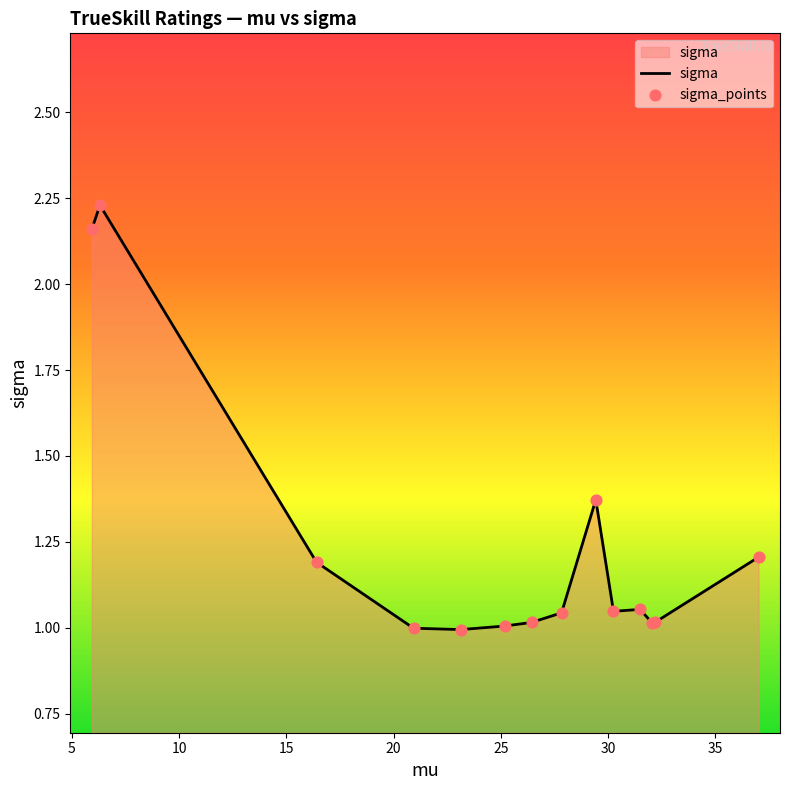

What is the difference between the maximum and minimum values?

1.2